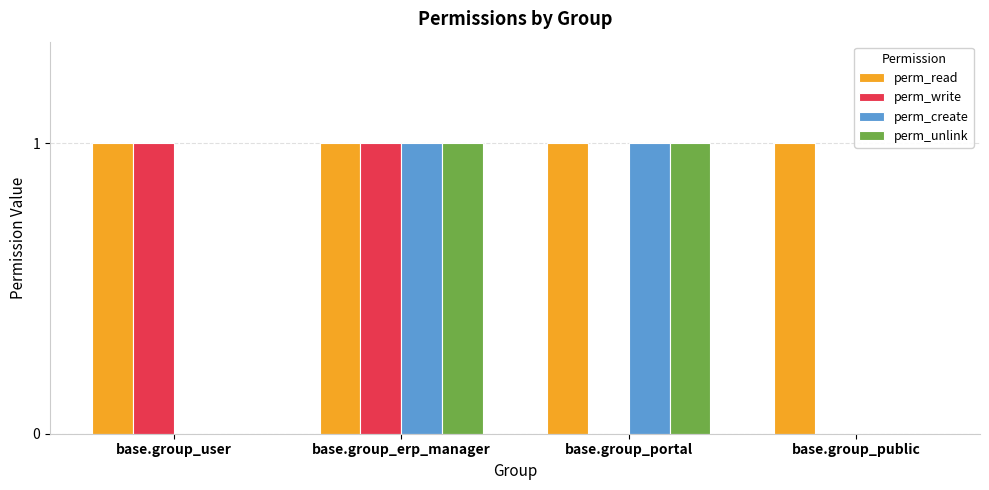

Between base.group_erp_manager and base.group_portal, which series saw the biggest shift?

perm_write